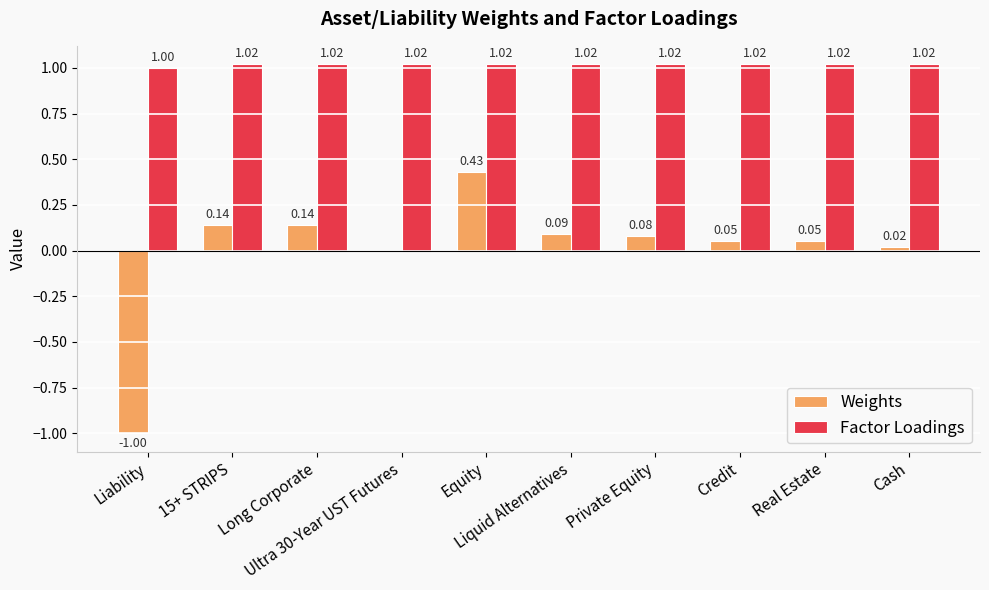

What is the sum of all Factor Loadings values?

10.2